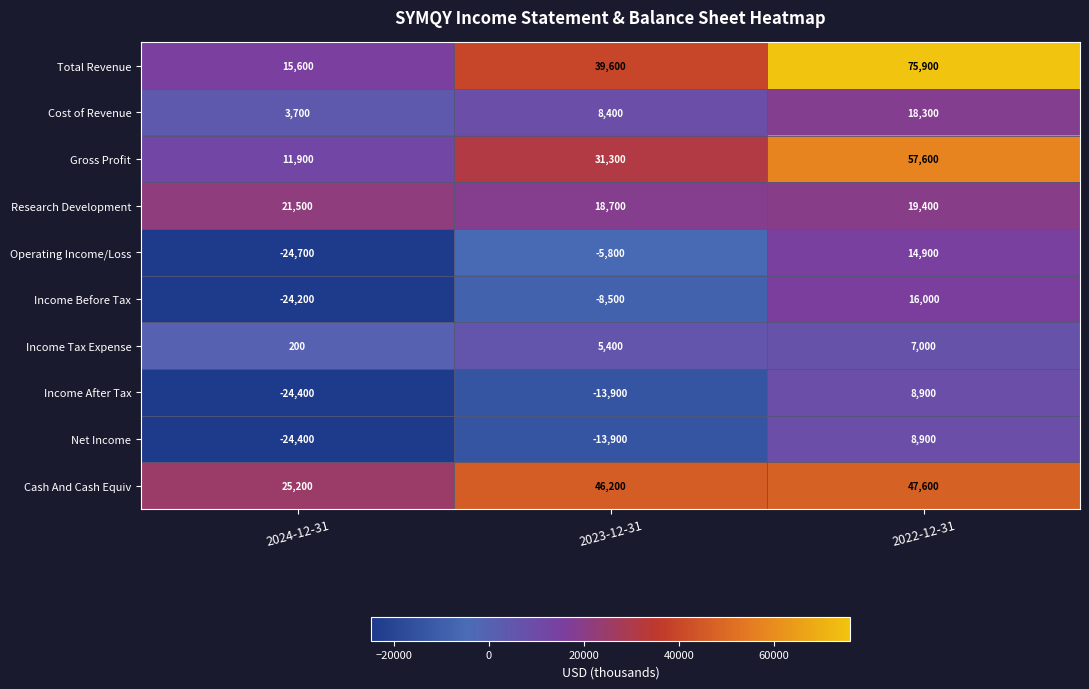

What is the approximate value of Operating Income/Loss at 2023-12-31, to the nearest 50?

-5800